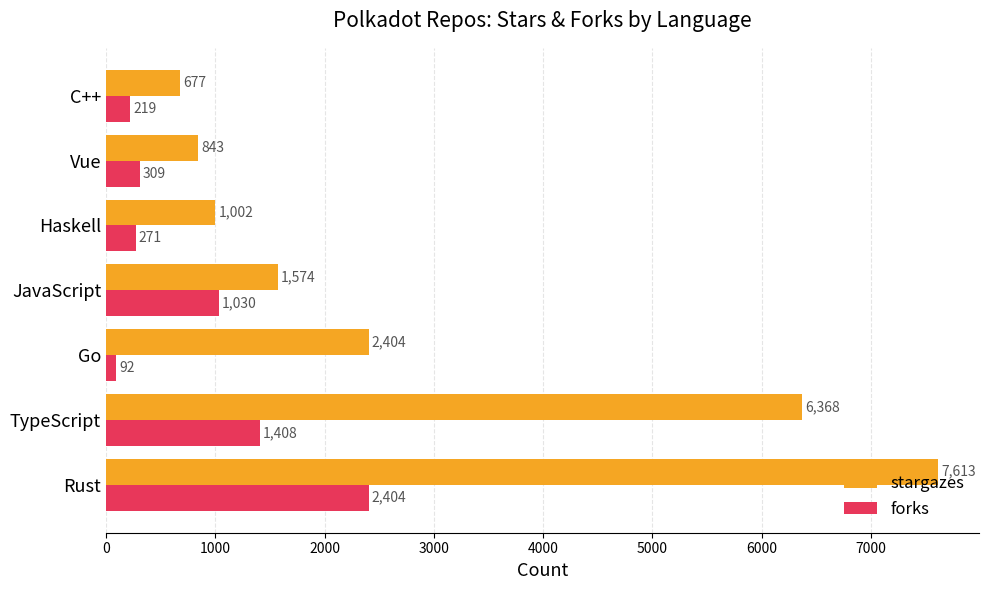

List the labels in order of forks value, largest first.

Rust, TypeScript, JavaScript, Vue, Haskell, C++, Go